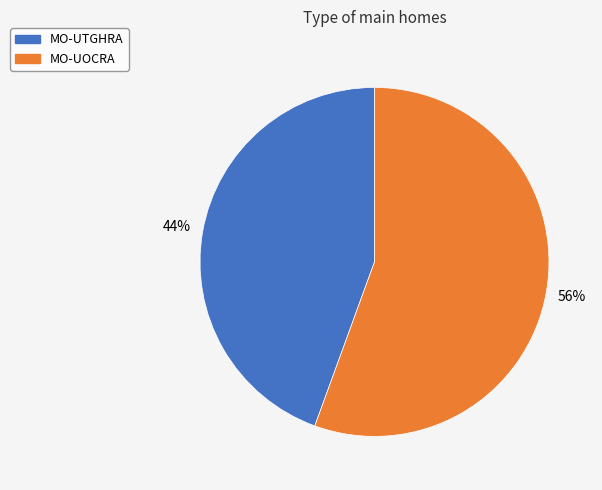

To the nearest percent, what percentage of the pie is MO-UTGHRA?

44%